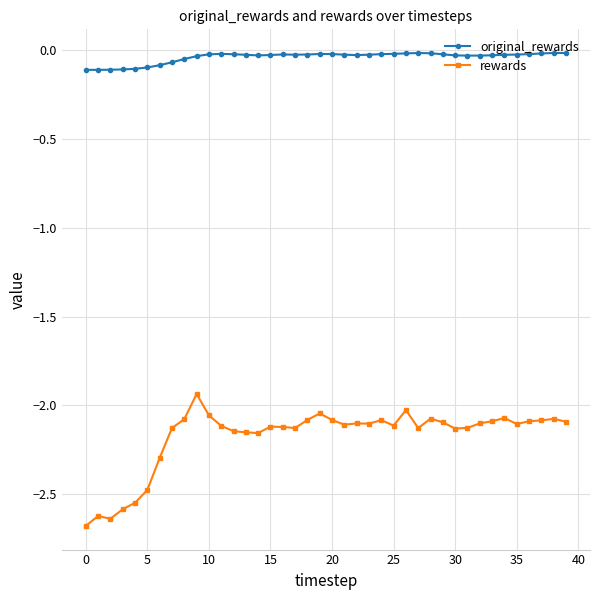

True or false: original_rewards and rewards intersect in this chart.

False